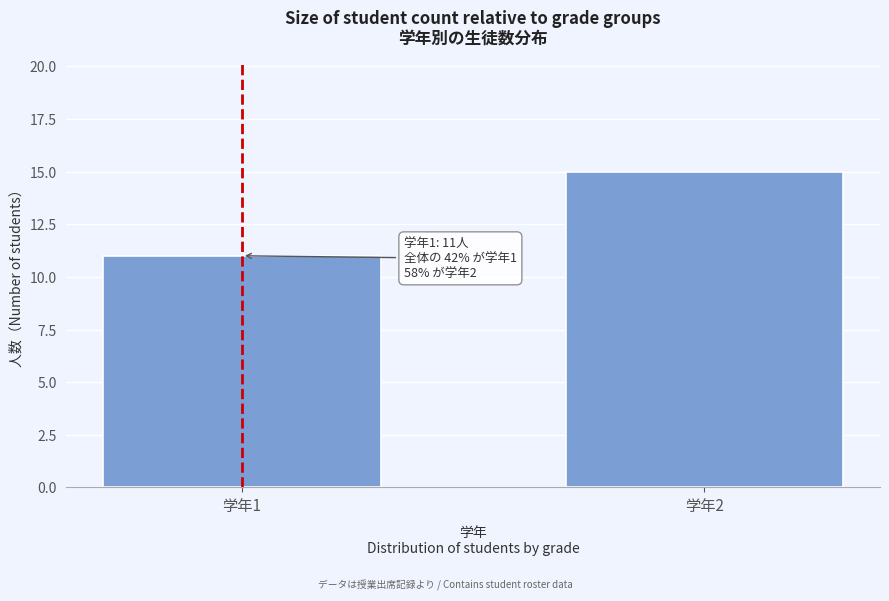

Reading left to right, transcribe all the data shown in this chart.

学年1=11	学年2=15